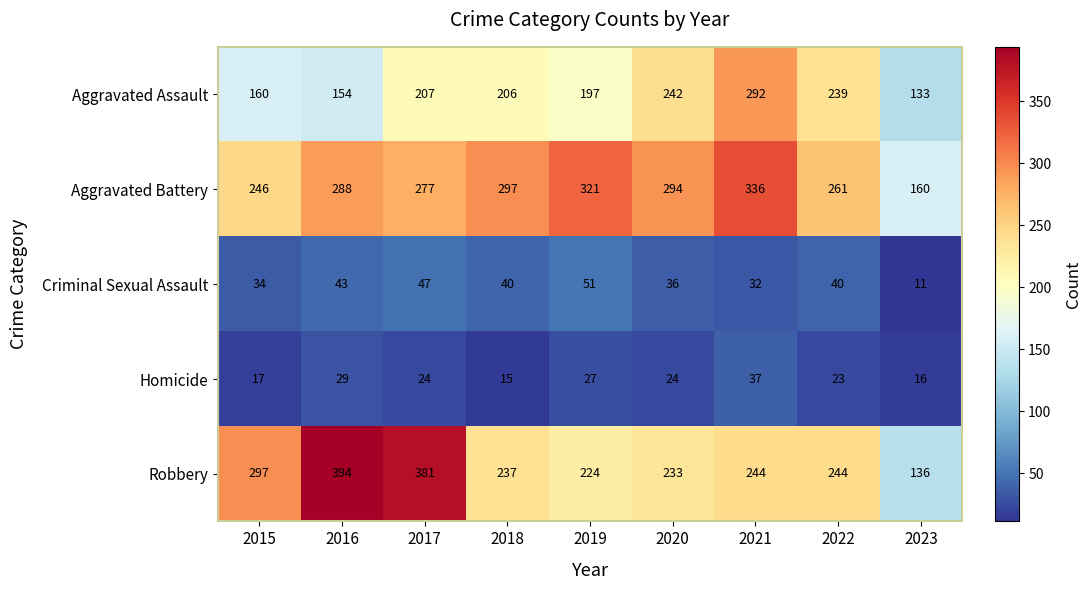

The Homicide series shows 7 at 2019. True or false?

False